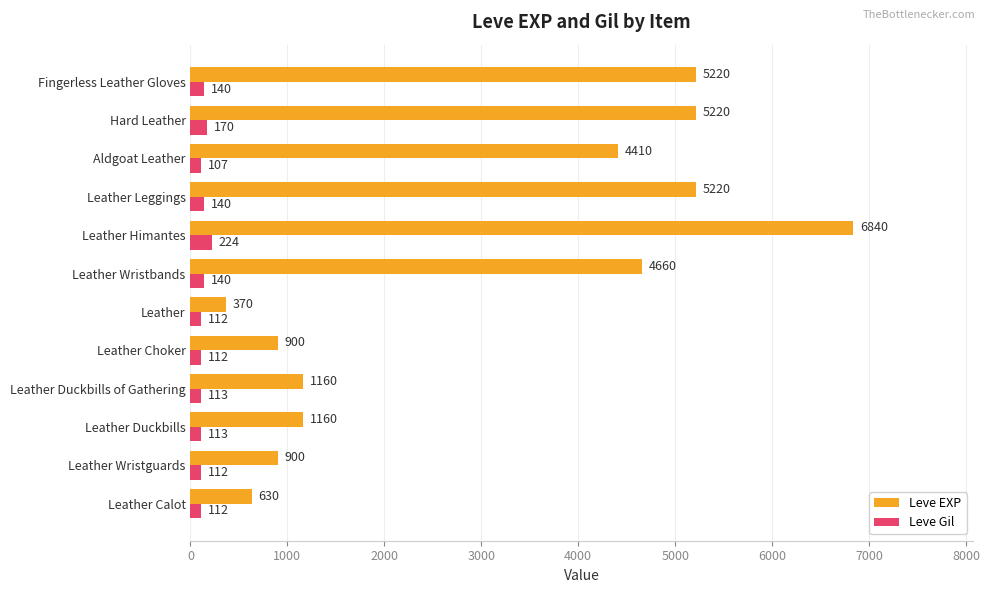

List the series in order of their peak value, highest first.

Leve EXP, Leve Gil